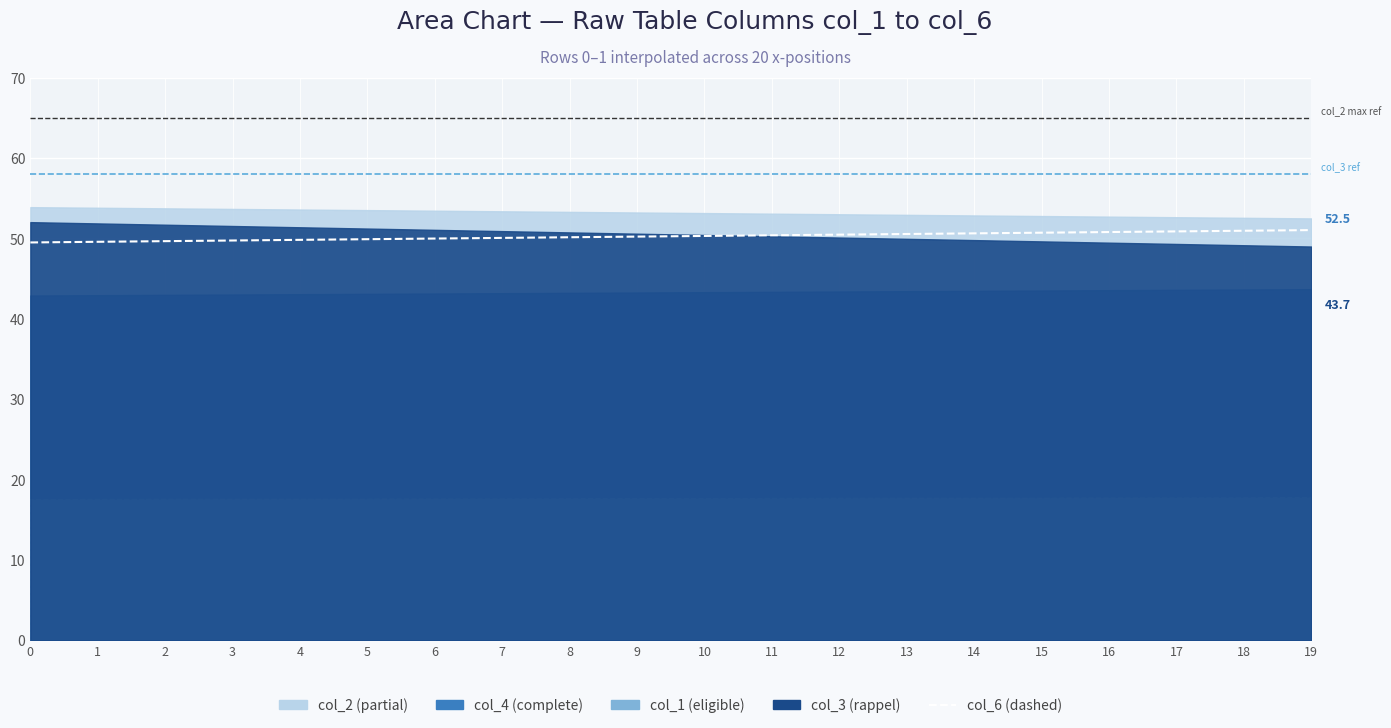

What is the value of the 12th point from the left?

50.4